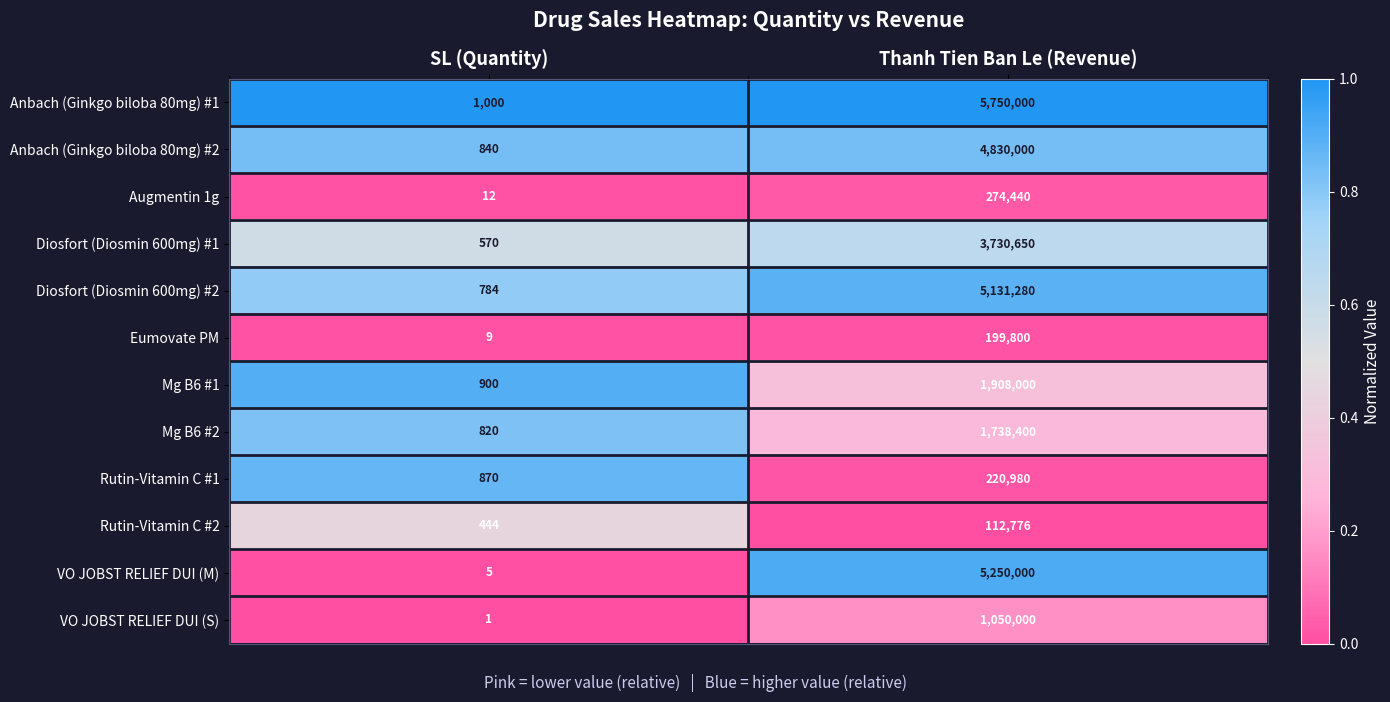

Which category has the highest value across all series?

Thanh Tien Ban Le (Revenue)